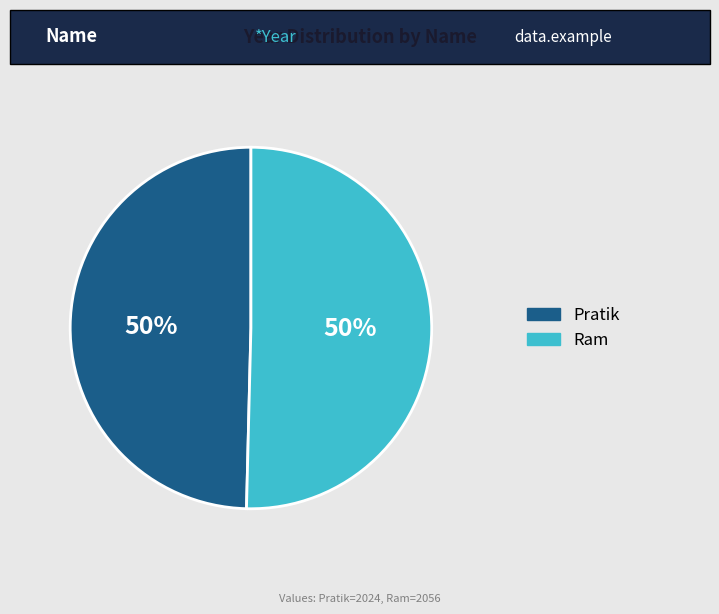

To the nearest percent, what is the average slice percentage?

50%